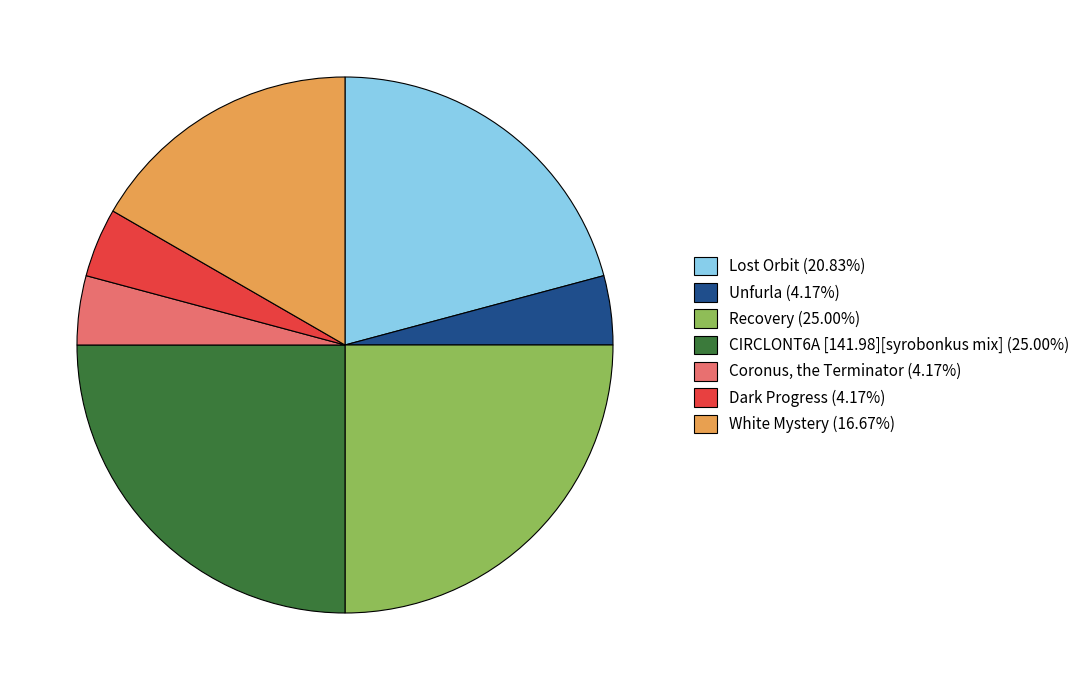

Do Lost Orbit (20.83%) and Unfurla (4.17%) together represent more than half of the pie?

No